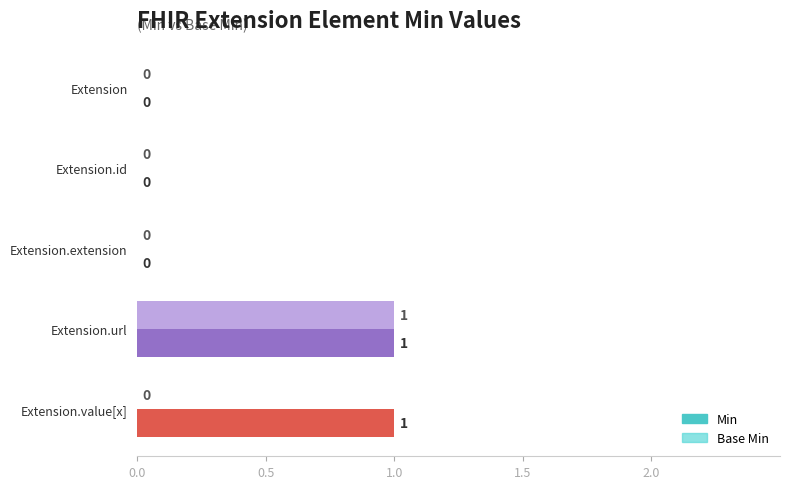

What is the value of the Min bar at the 4th from the left?

1